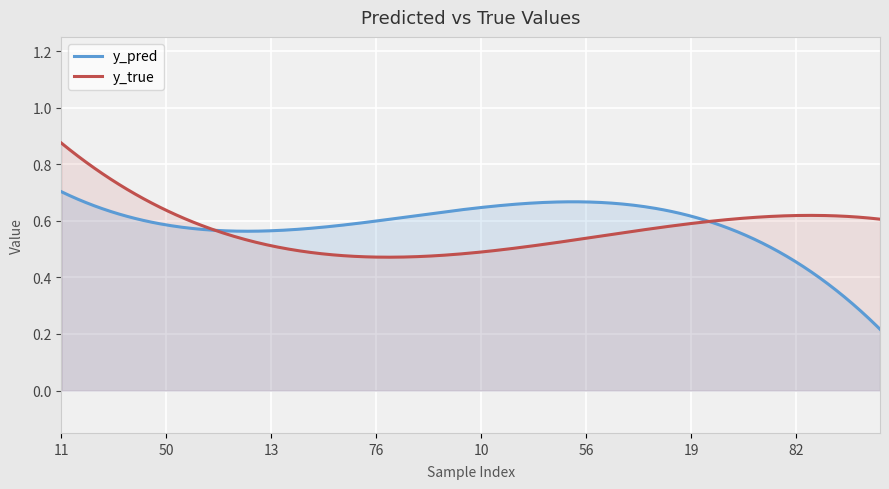

List the series in order of their peak value, lowest first.

y_pred, y_true